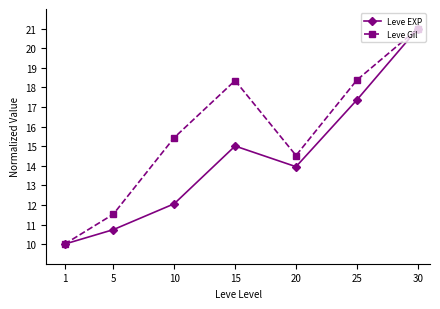

Rank the series by their average value, from highest to lowest.

Leve Gil, Leve EXP